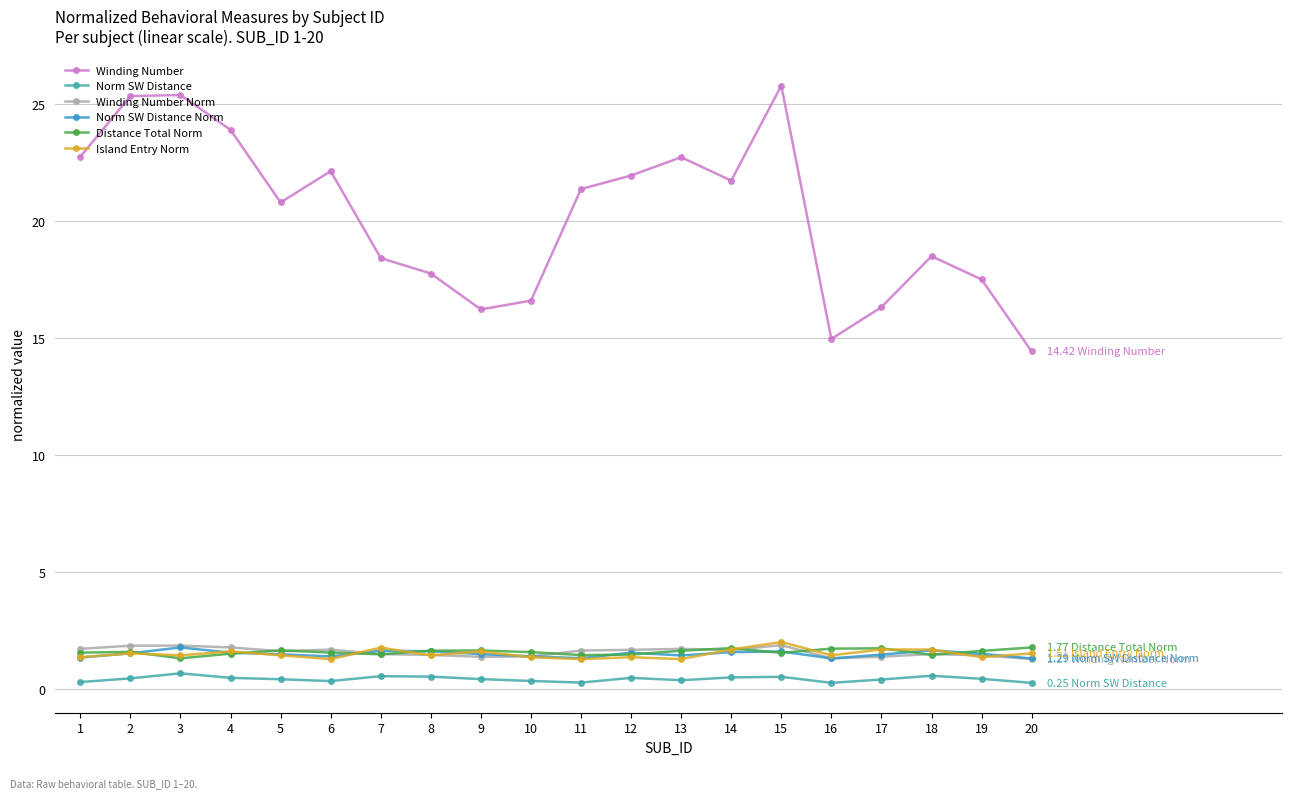

What is the smallest value displayed?

0.3